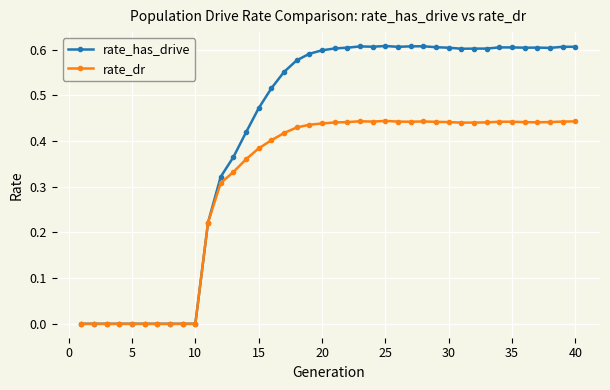

Rank the series by their average value, from lowest to highest.

rate_dr, rate_has_drive